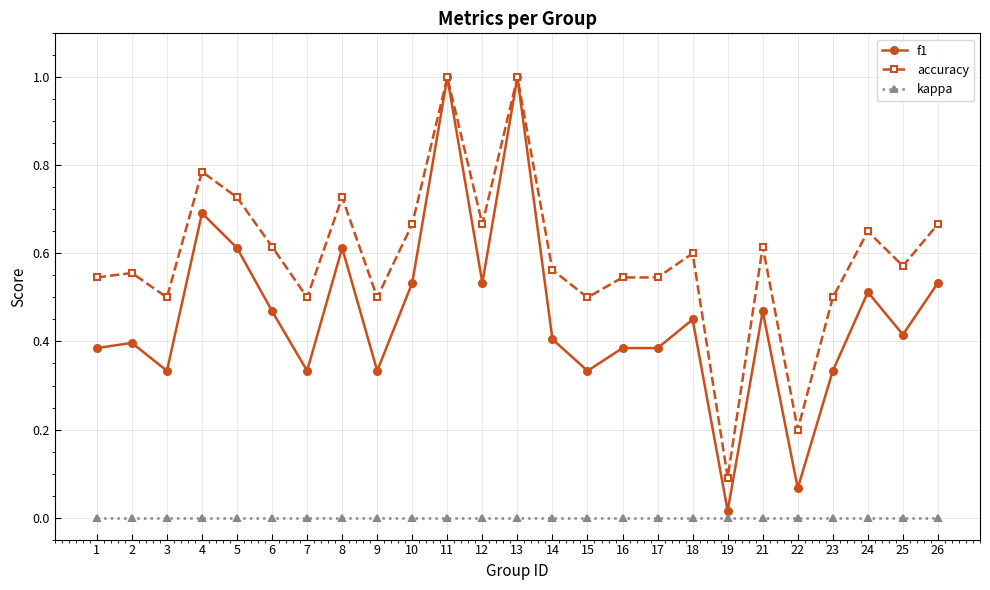

True or false: f1 has a value of 0.6 at 25.

False